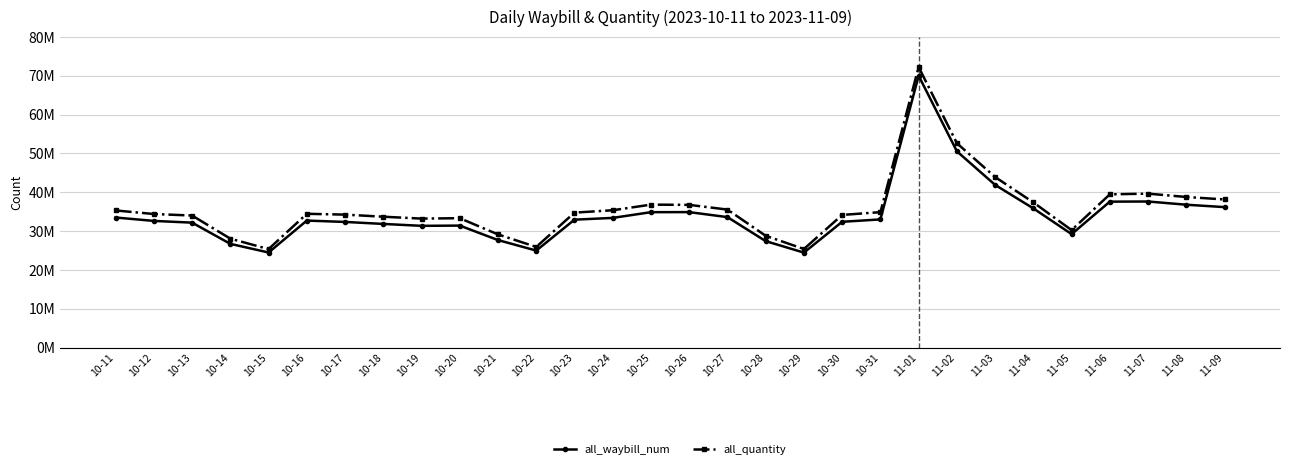

At which category does the chart reach its minimum across all series?

10-29